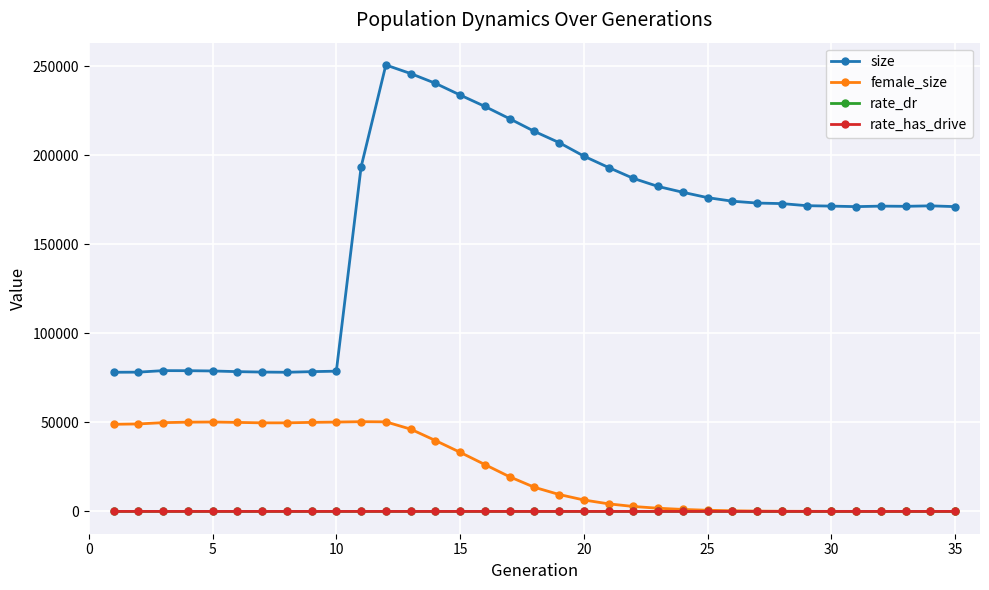

Which series has the largest total across all categories?

size